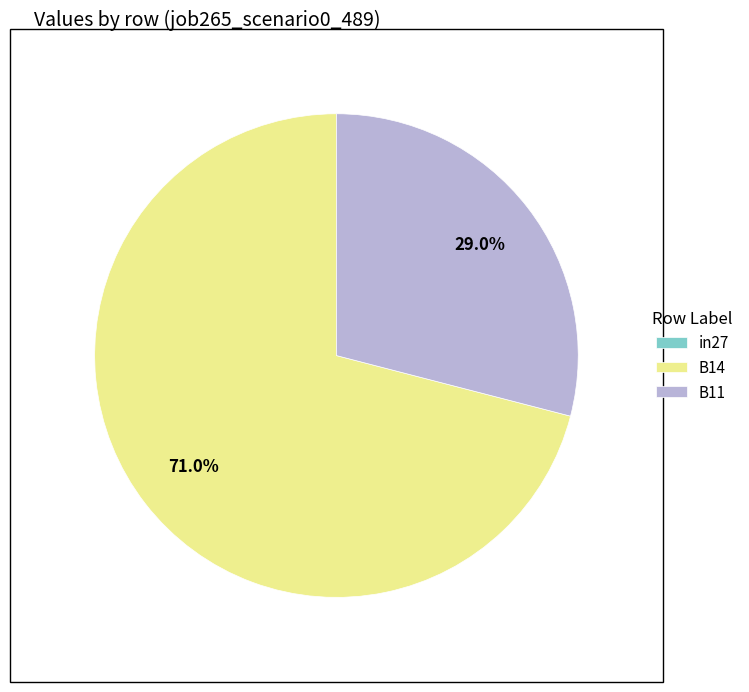

Is the sum of B14 and B11 greater than half?

Yes